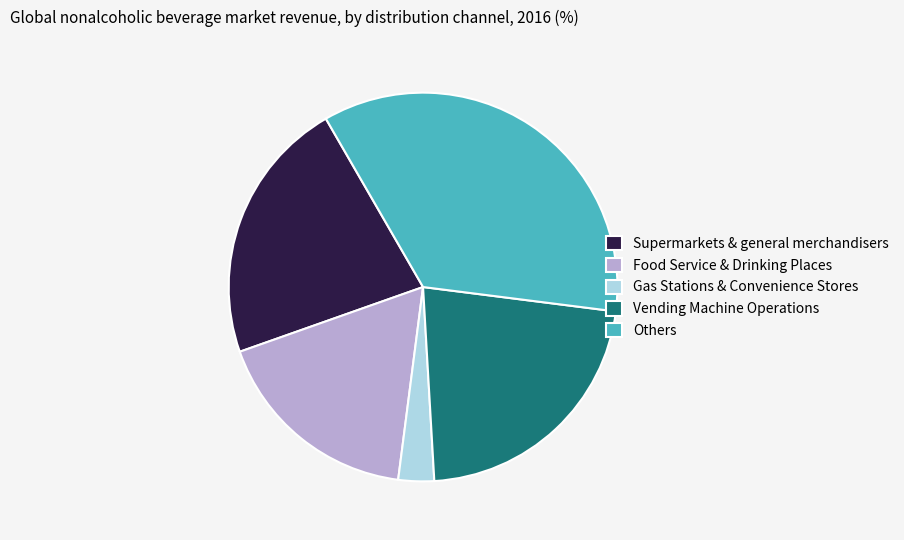

Which category has the smallest portion of the pie?

Gas Stations & Convenience Stores